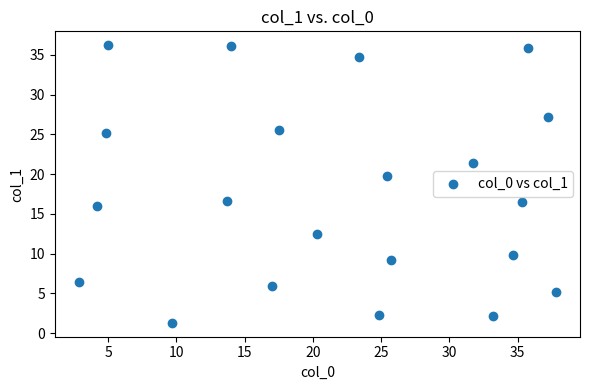

What is the range of Y values (max minus min)?

34.9